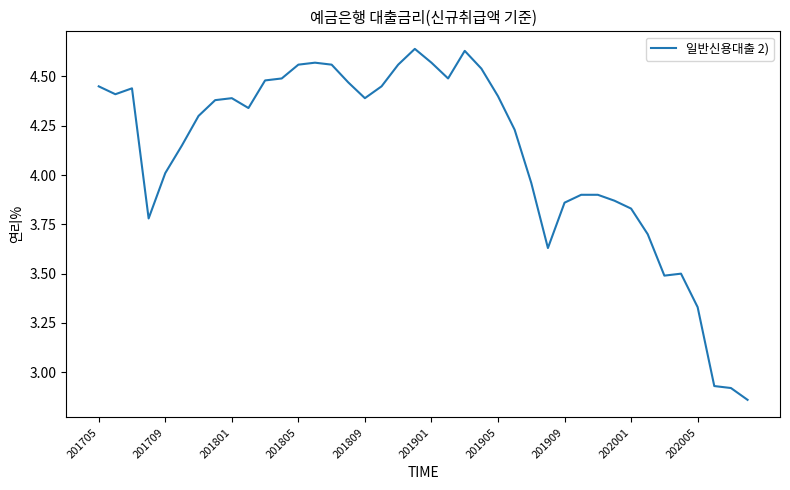

What is the difference between the maximum and minimum values?

1.8